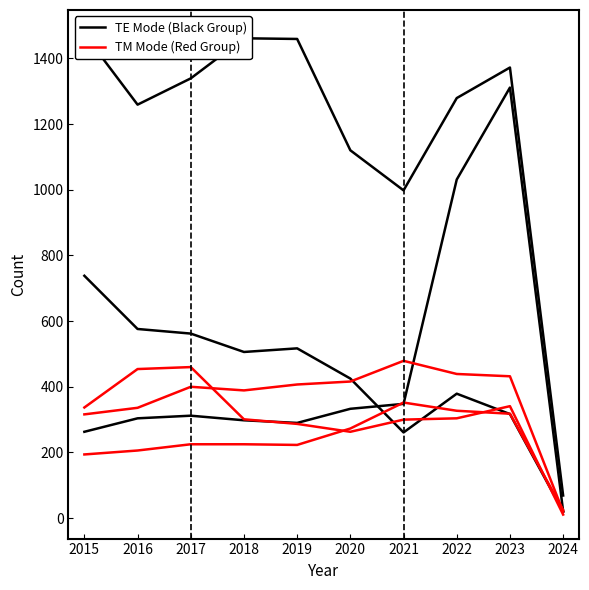

Reading left to right, list all the values displayed in this chart.

Theft: 2015=1474	2016=1259	2017=1339	2018=1461	2019=1459	2020=1120	2021=998	2022=1279	2023=1372	2024=69
Burglary: 2015=738	2016=576	2017=562	2018=506	2019=517	2020=425	2021=261	2022=379	2023=317	2024=20
Motor Vehicle Theft: 2015=263	2016=304	2017=312	2018=298	2019=290	2020=333	2021=348	2022=1031	2023=1311	2024=21
Aggravated Battery: 2015=316	2016=336	2017=400	2018=389	2019=407	2020=416	2021=479	2022=439	2023=432	2024=20
Robbery: 2015=337	2016=454	2017=460	2018=301	2019=287	2020=263	2021=300	2022=304	2023=341	2024=11
Aggravated Assault: 2015=194	2016=206	2017=225	2018=225	2019=223	2020=273	2021=352	2022=327	2023=318	2024=25